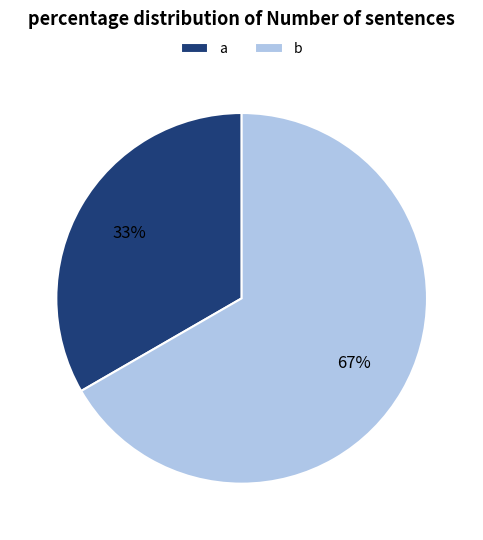

Do a and b together represent more than half of the pie?

Yes